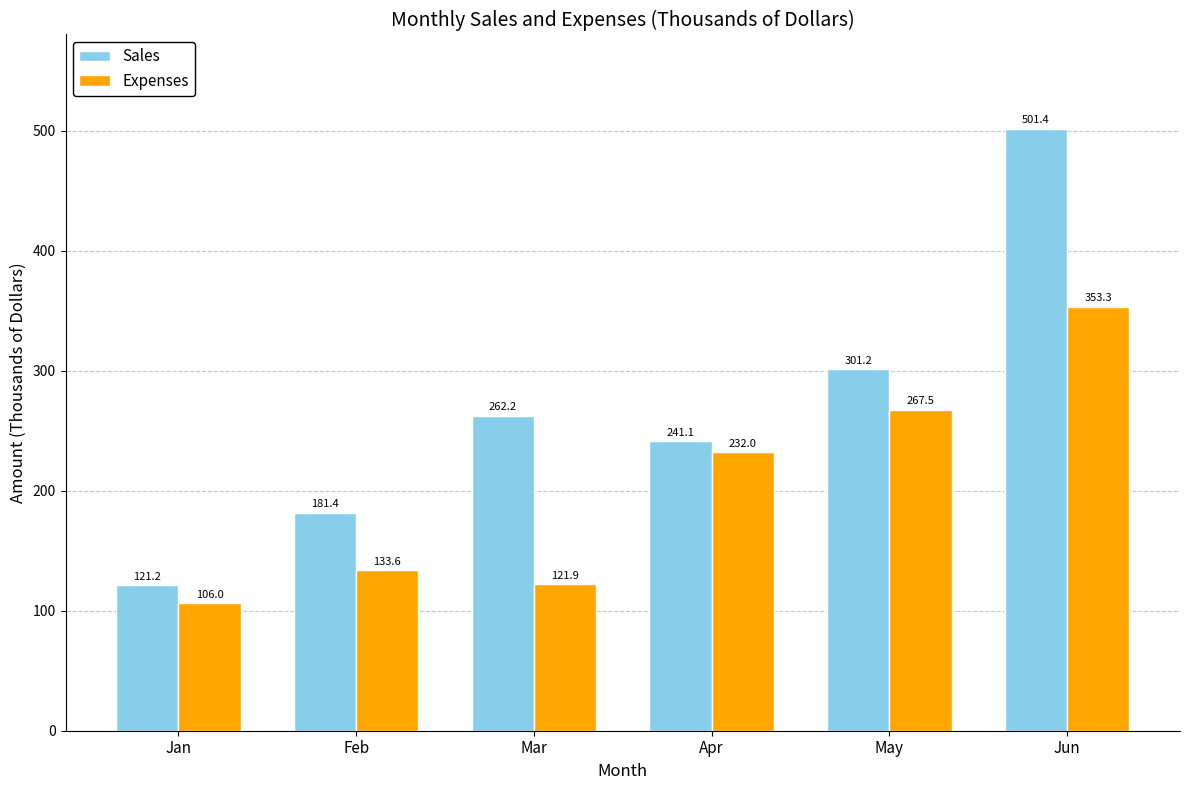

Which series changed the most between Jan and Jun?

Sales